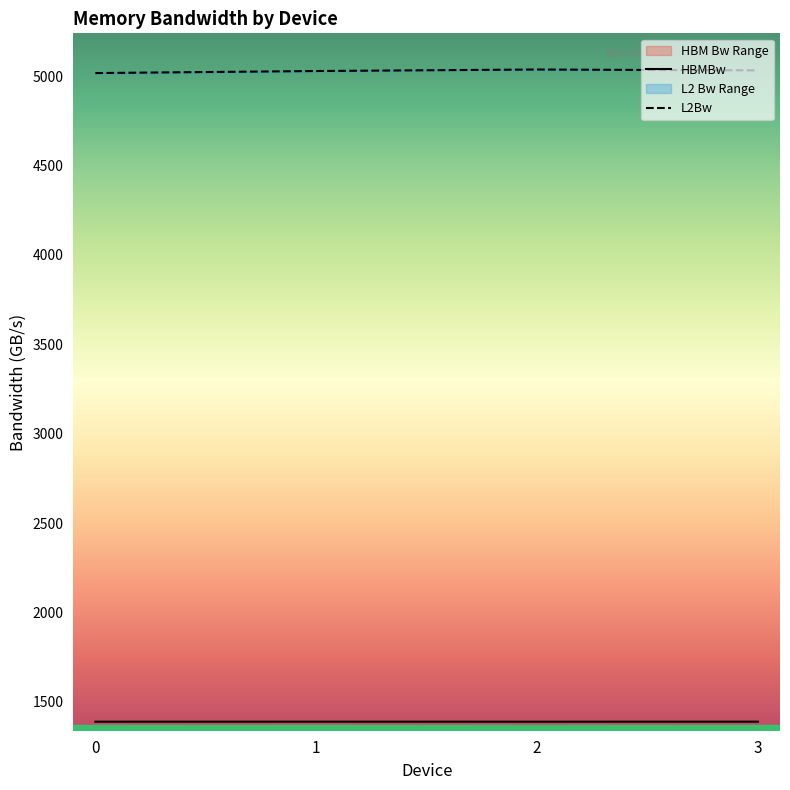

What is the difference between the highest and lowest values at 2?

3651.0